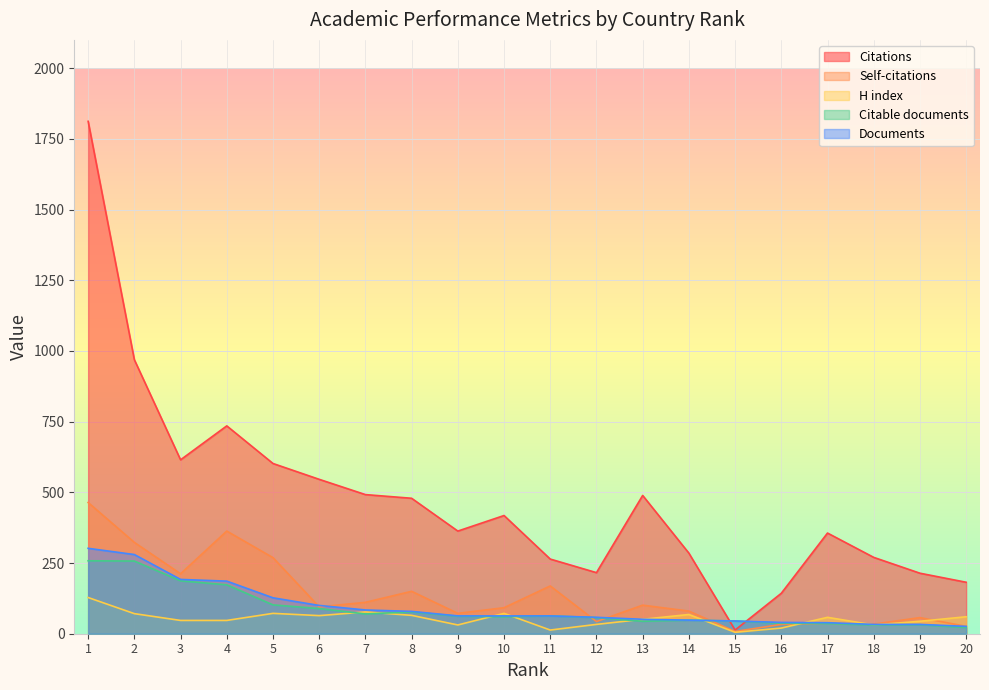

What is the value of the Documents point at the 3rd from the left?

192